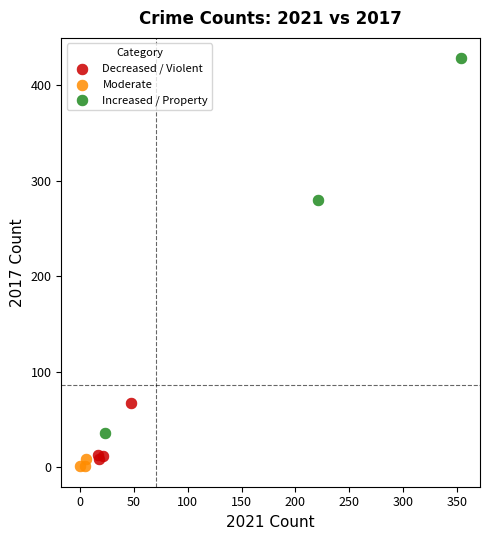

Which series has the widest spread of Y values?

Increased / Property